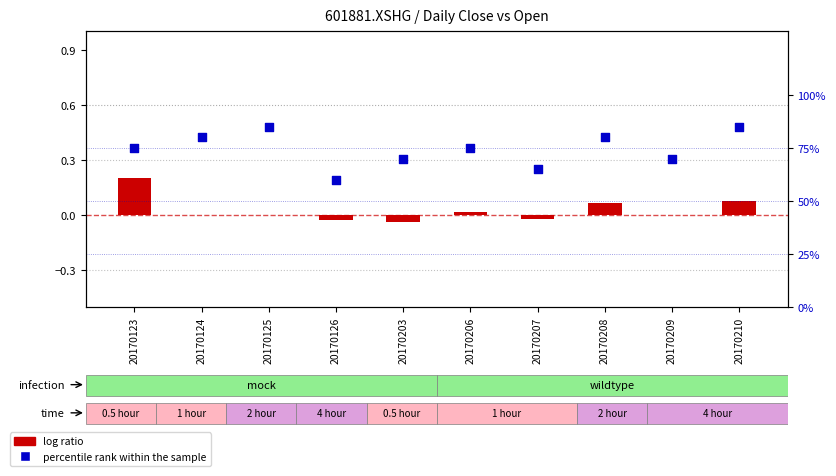

Which series has the largest Y range (max minus min)?

percentile rank within the sample